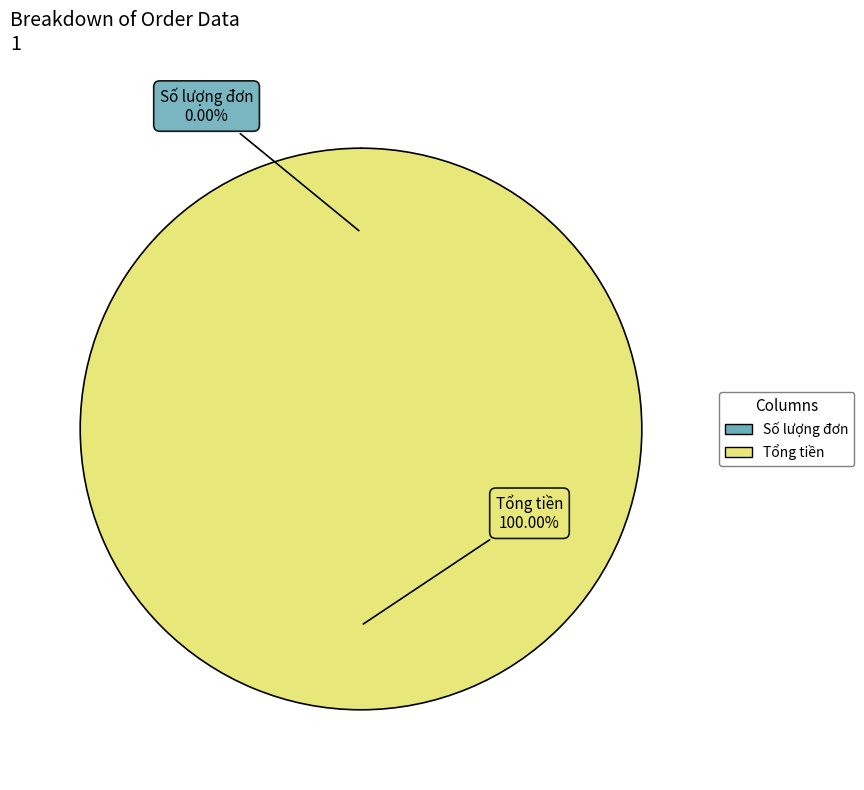

What is the change in value from Số lượng đơn to Tổng tiền?

+100999998